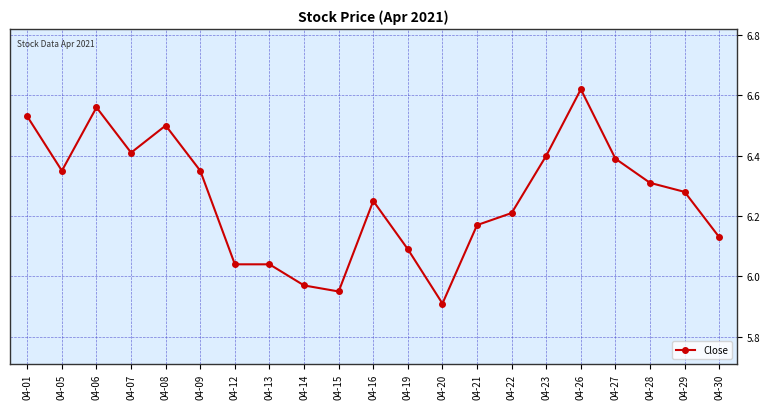

What is the value of the 18th point from the left?

6.4